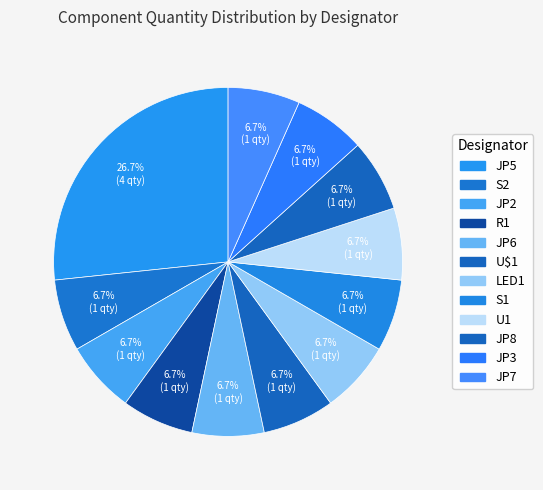

To the nearest percent, what is the difference between the largest and smallest slice percentages?

20%